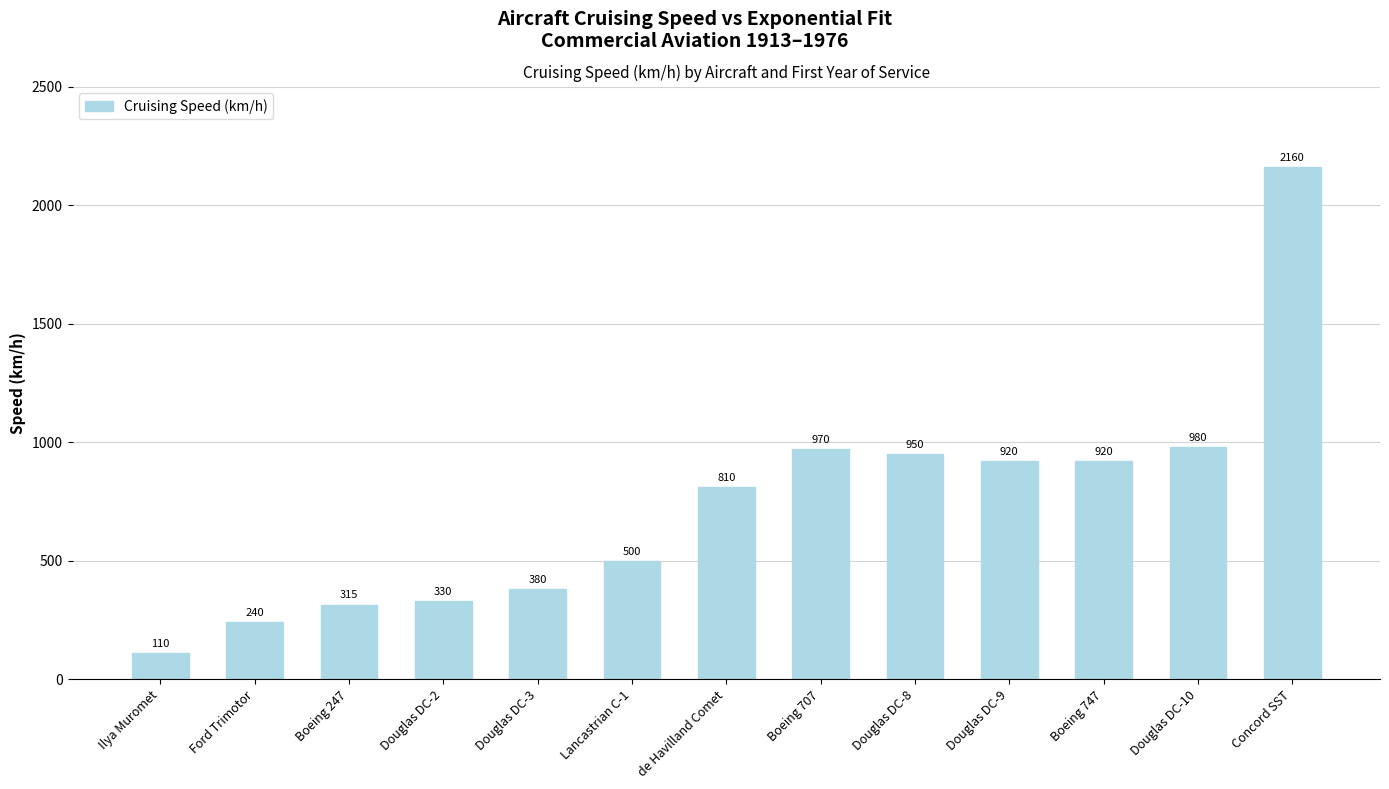

What is the ratio of the value at Boeing 707 to the value at Boeing 747?

1.1